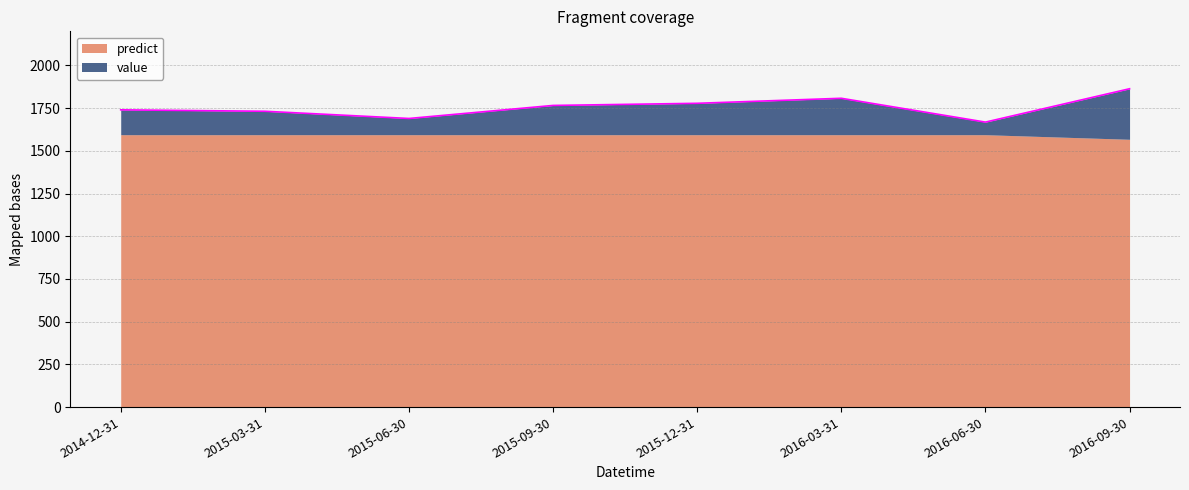

What is the label of the 5th point from the left?

2015-12-31